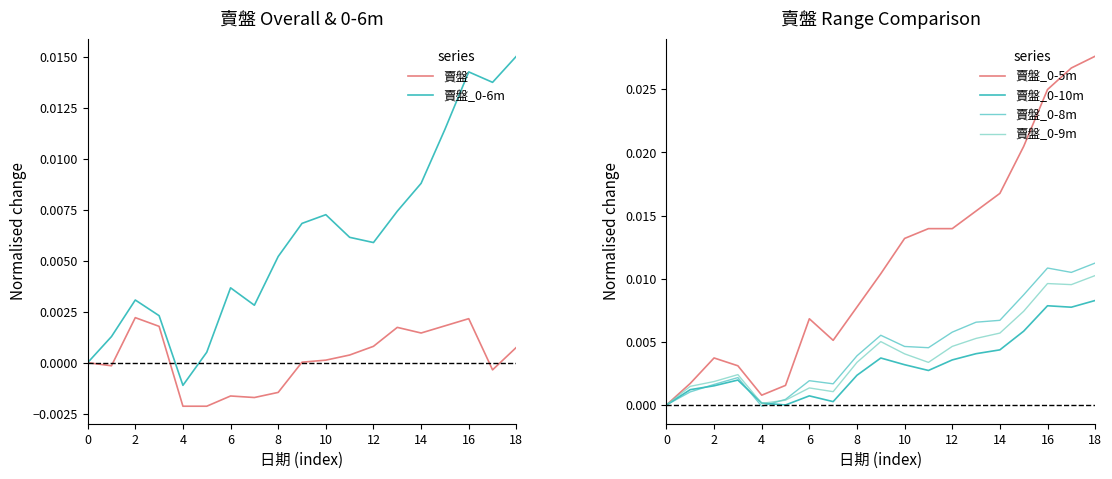

How many values in the 賣盤_0-10m series exceed 0?

17